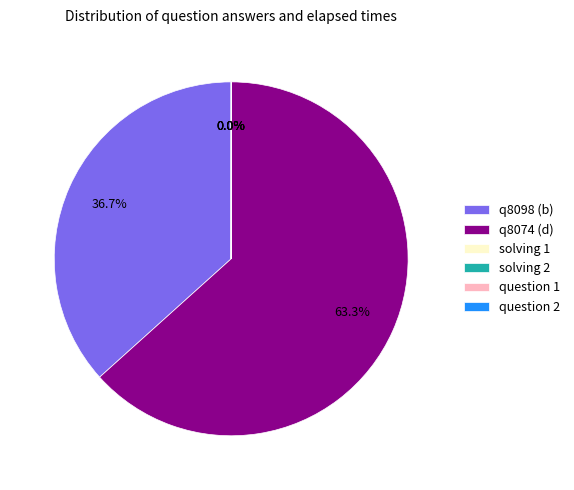

Which category has the biggest portion of the pie?

q8074 (d)